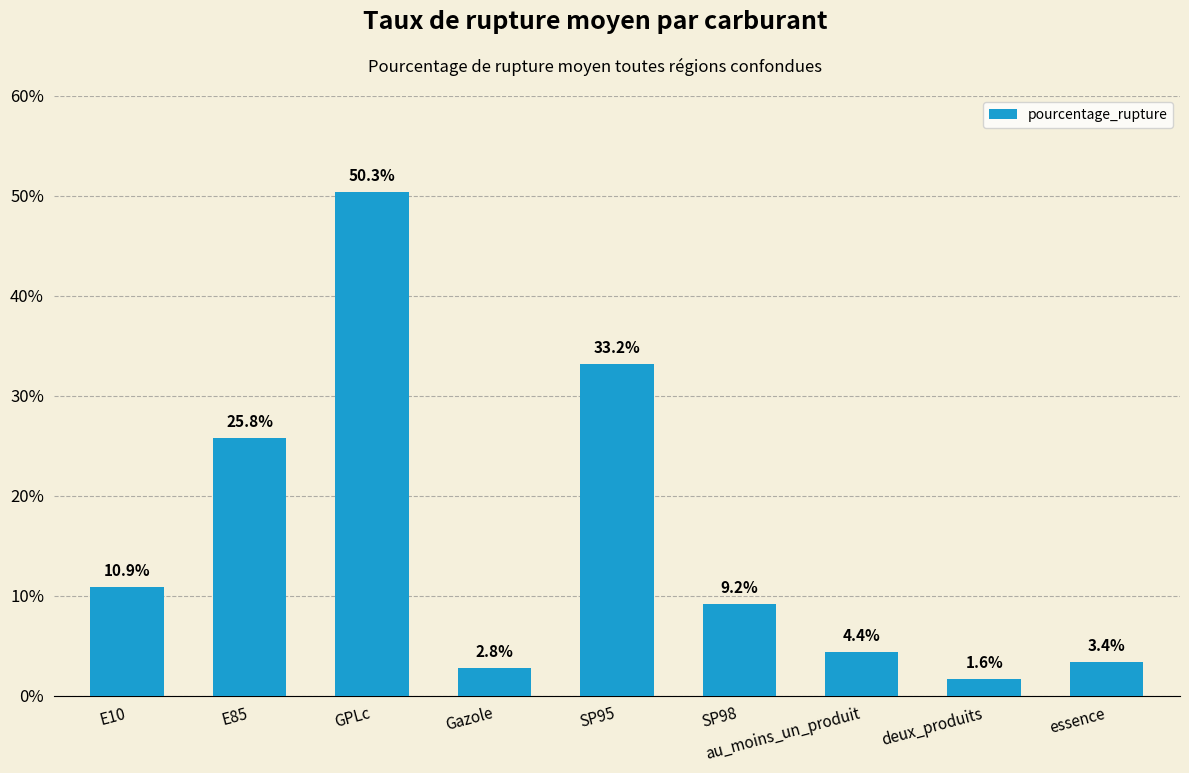

How many categories are shown in the chart?

9